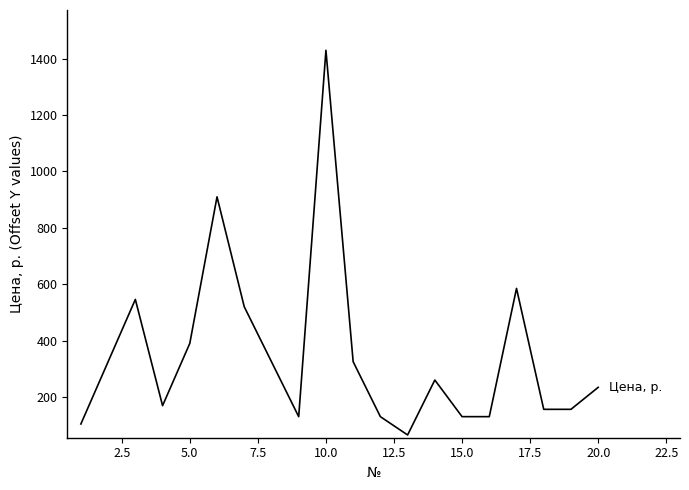

What is the difference between the maximum and minimum values?

1365